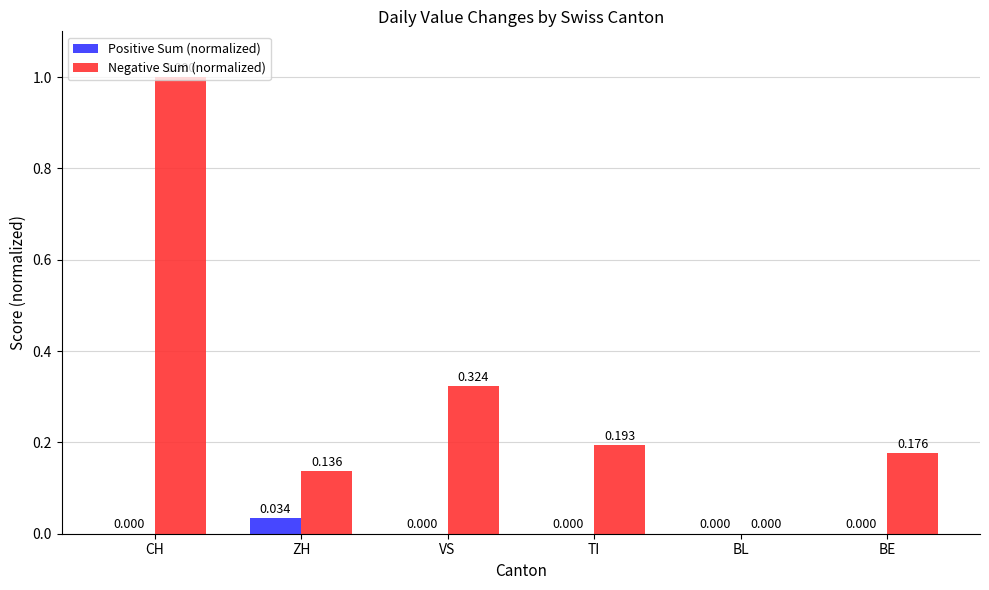

How many series are shown in this chart?

2